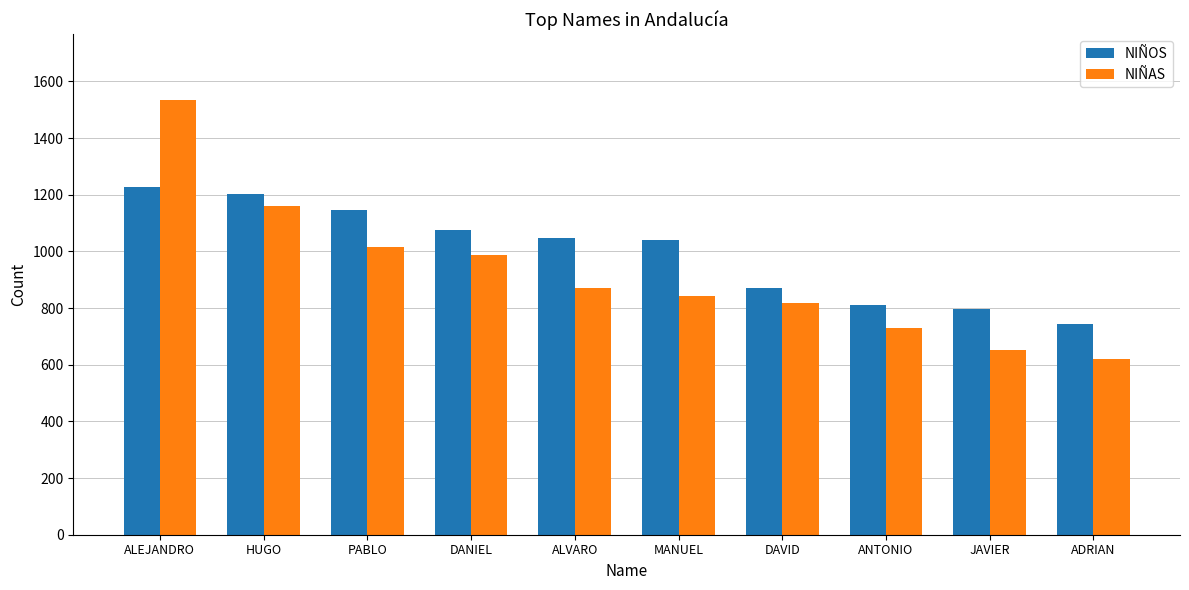

How many data points in NIÑAS are less than 872?

5